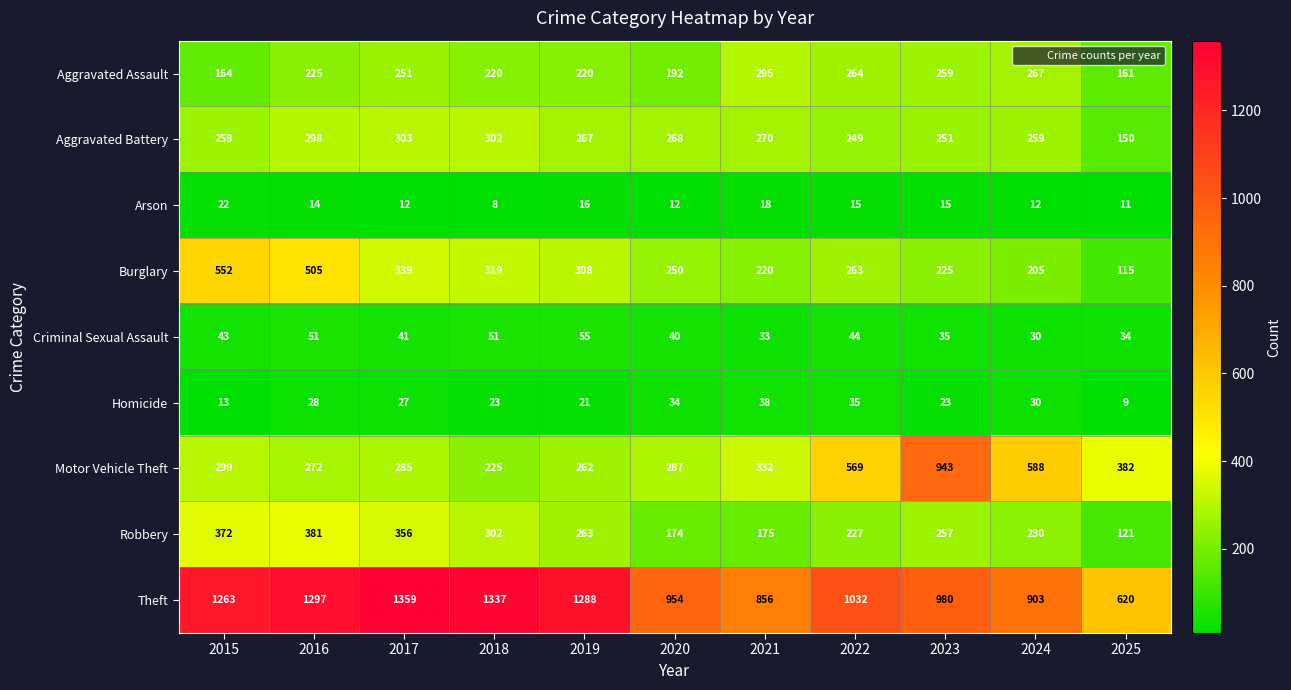

Where is Motor Vehicle Theft nearest to the value 584?

2024